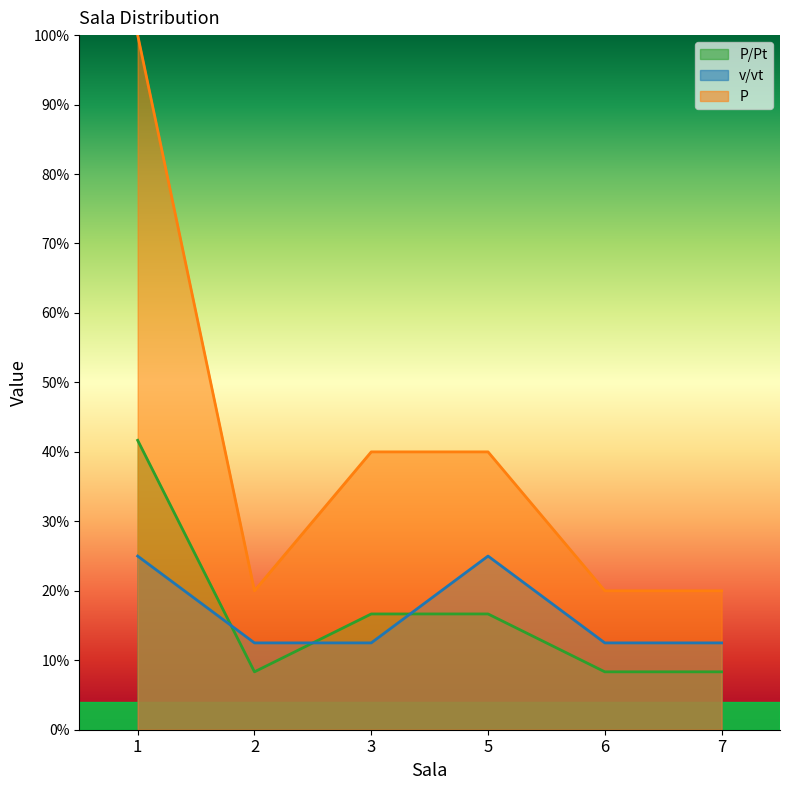

Is it true that P/Pt equals 0.1 at 6?

True